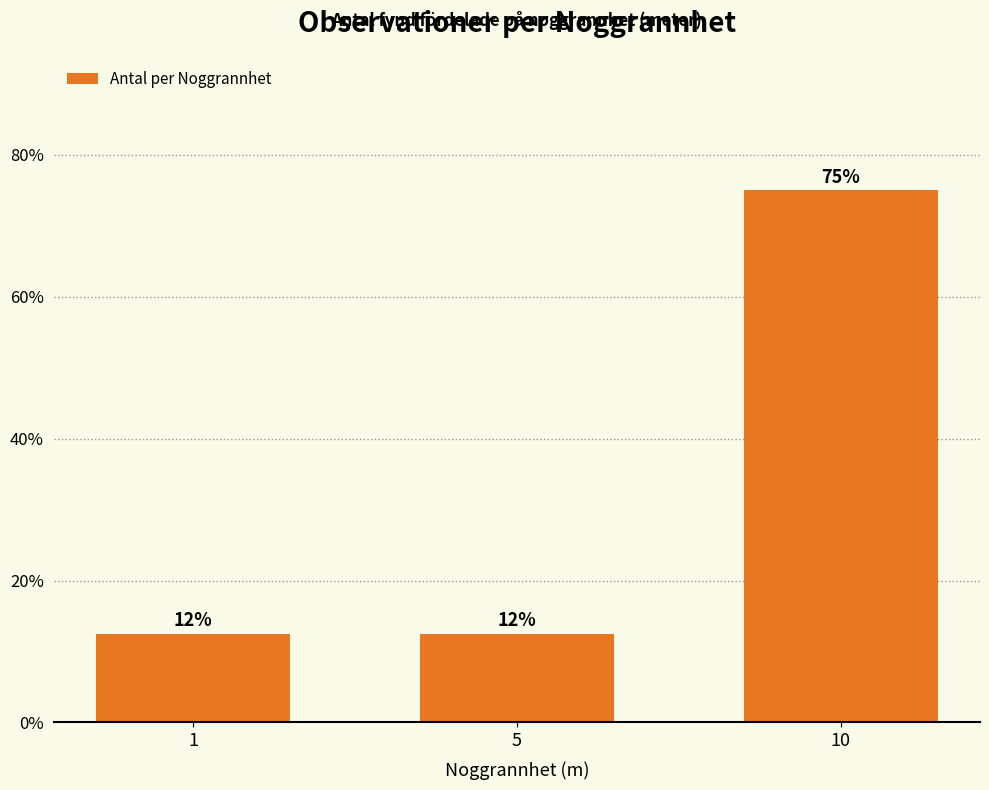

Is it true that the value at 1 is 4.6?

False